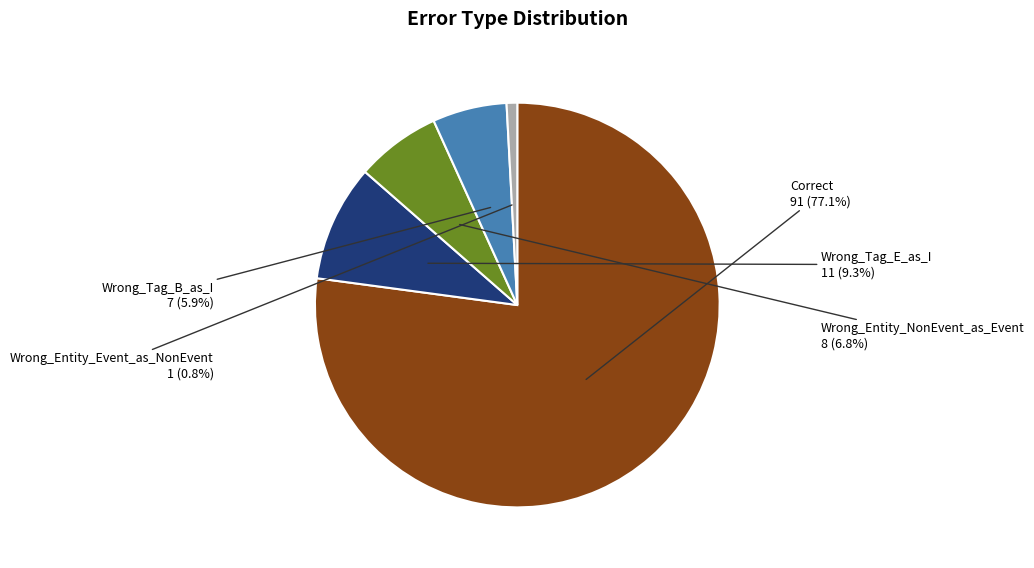

What percentage is the Wrong_Entity_Event_as_NonEvent slice, to the nearest percent?

1%